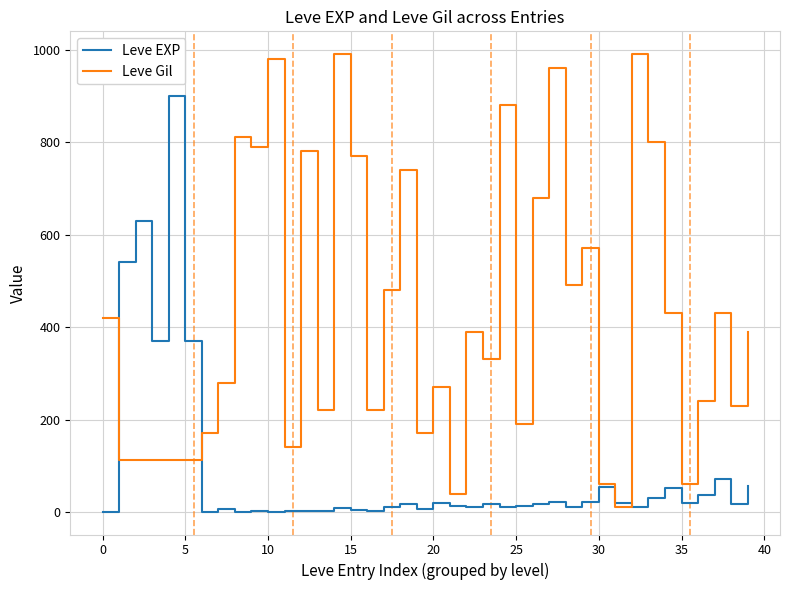

Which series has the widest spread of values?

Leve Gil